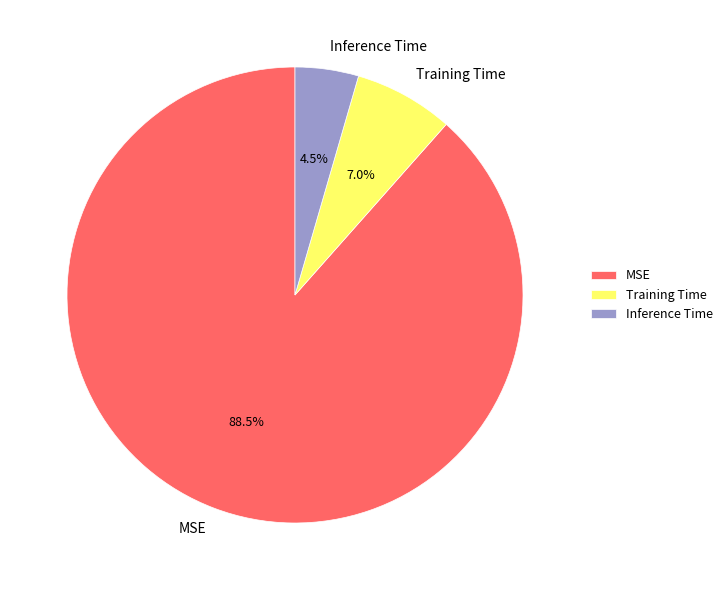

To the nearest percent, what is the average slice percentage?

33%